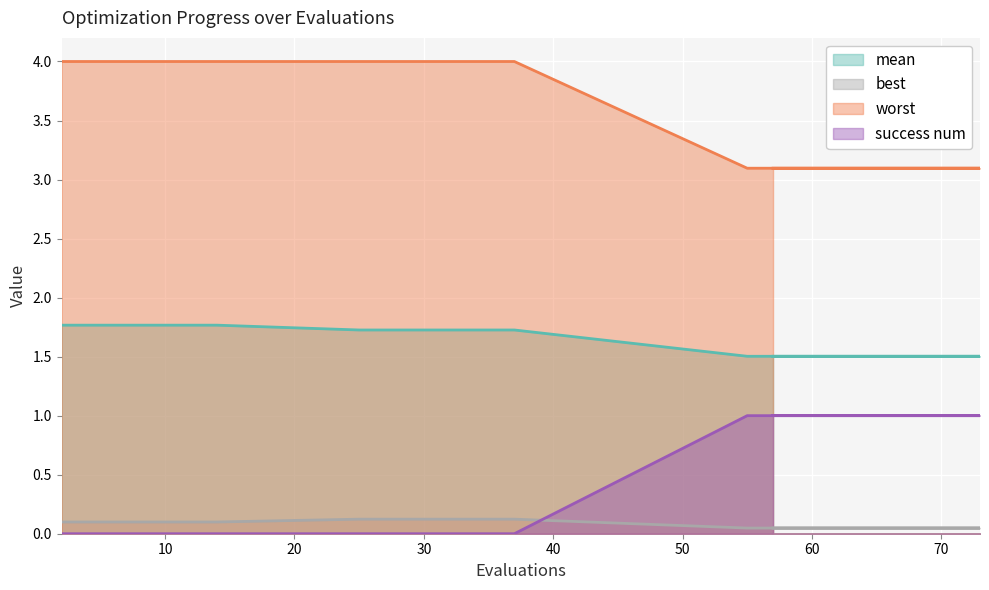

What is the total value across all series at 73?

5.6